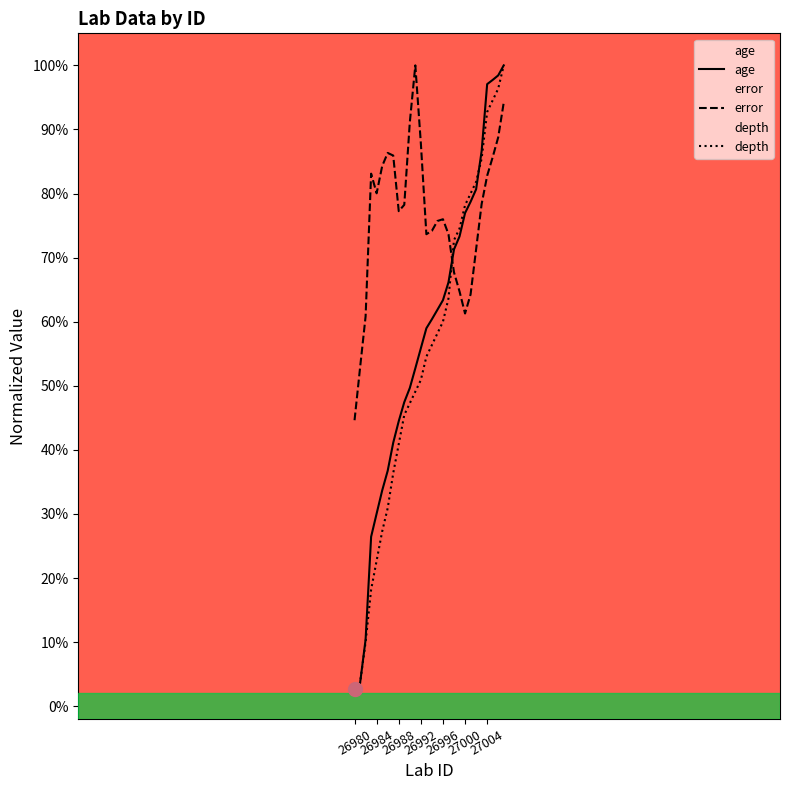

True or false: age and depth intersect in this chart.

True